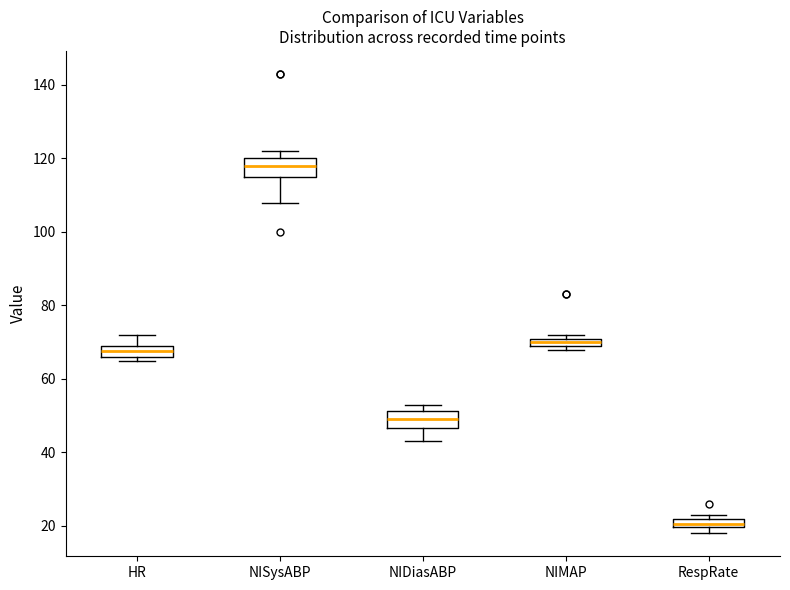

Where is the lower edge of the box for RespRate on the y-axis? The values are not printed on the chart, so give them approximately, as read against the axis.

20